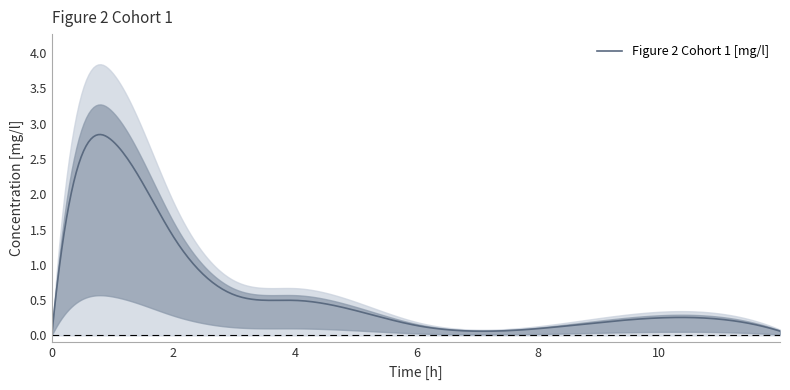

What is the average value?

0.9